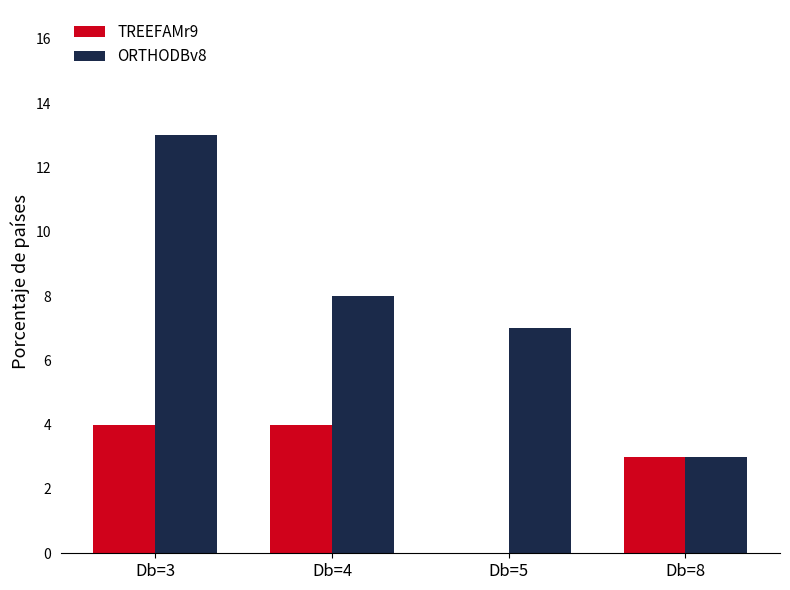

True or false: ORTHODBv8 has a value of 3 at Db=8.

True